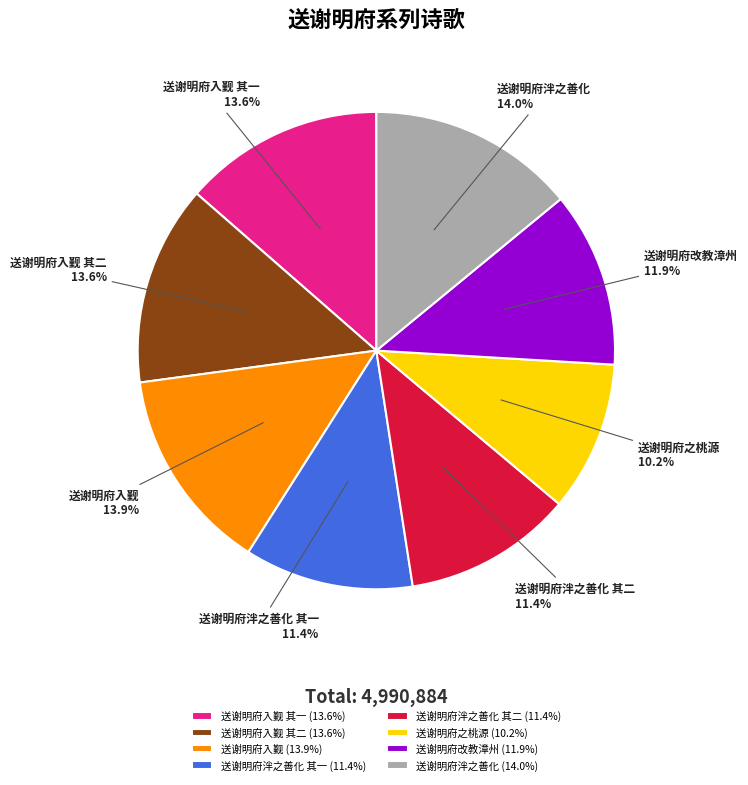

Which has a higher value, 送谢明府之桃源 or 送谢明府泮之善化 其一?

送谢明府泮之善化 其一